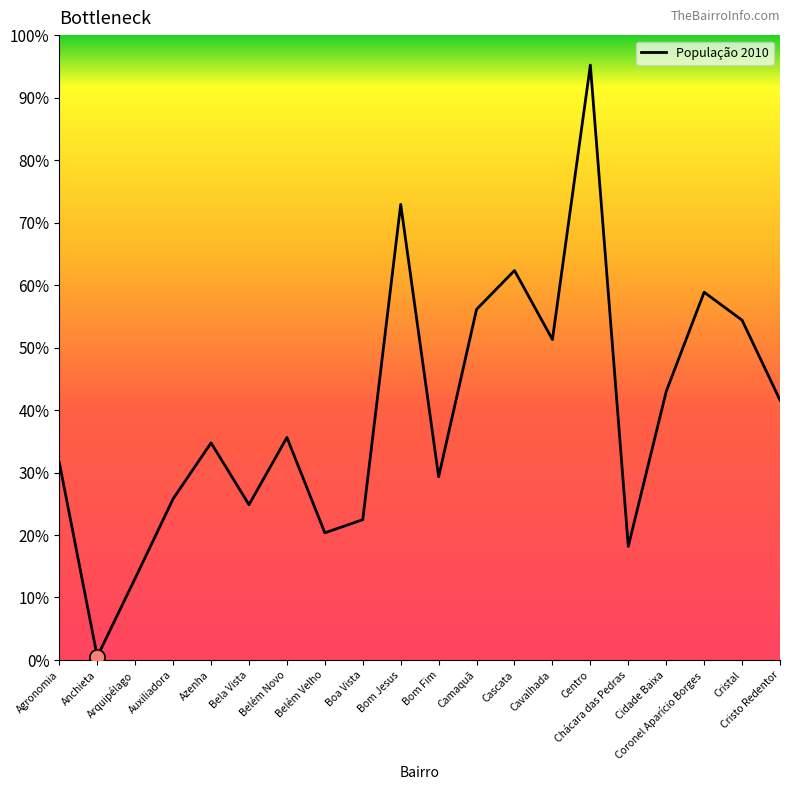

Between Azenha and Arquipélago, which is larger?

Azenha